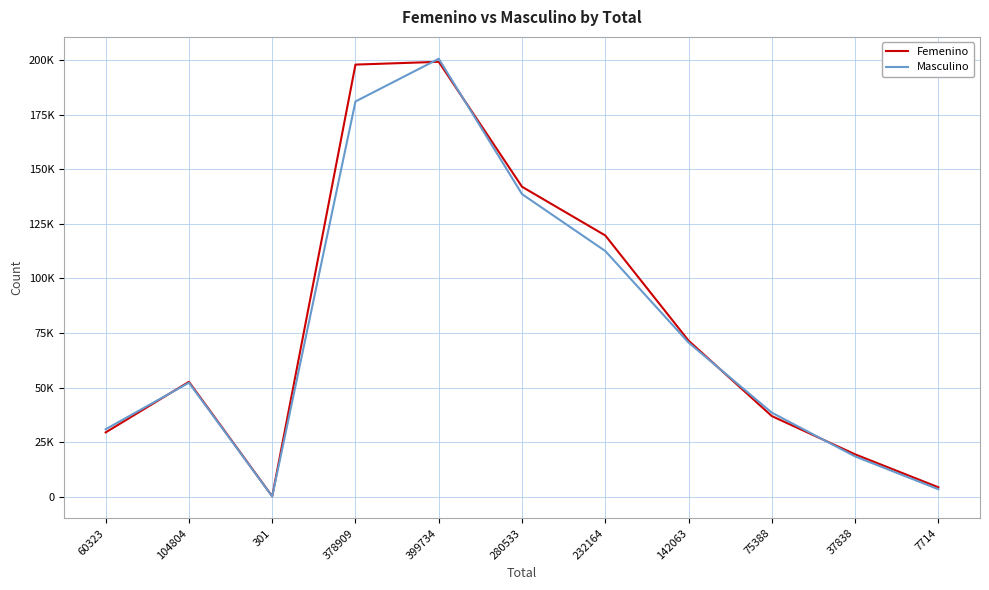

What is the value of the Femenino point at the 9th from the left?

36912